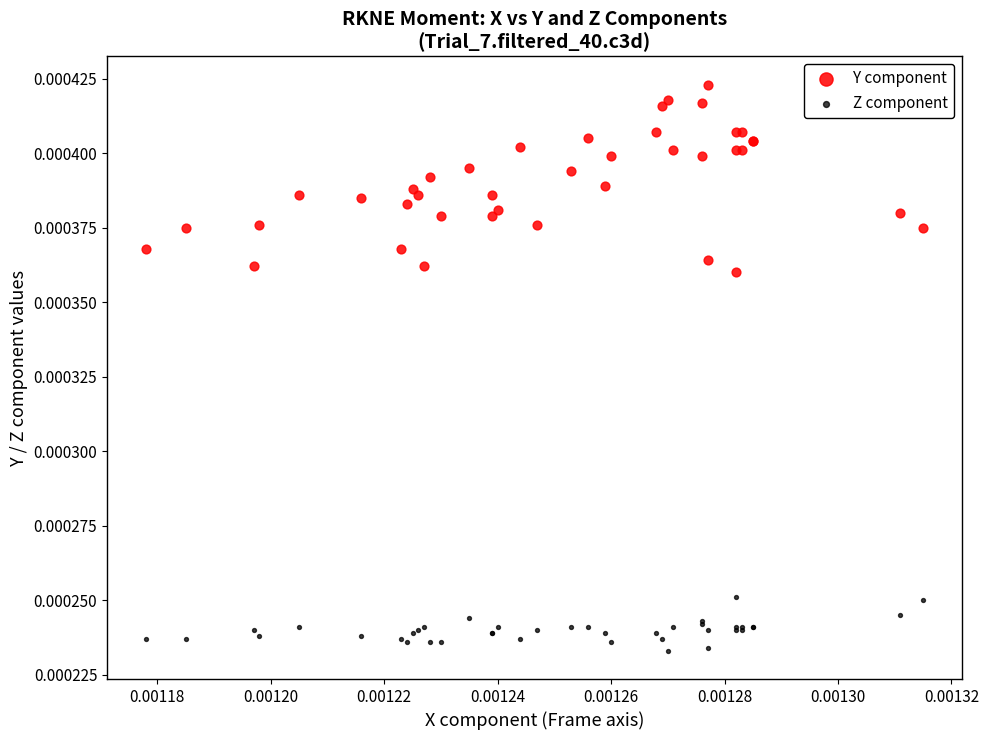

Which series has the largest Y range (max minus min)?

Y component